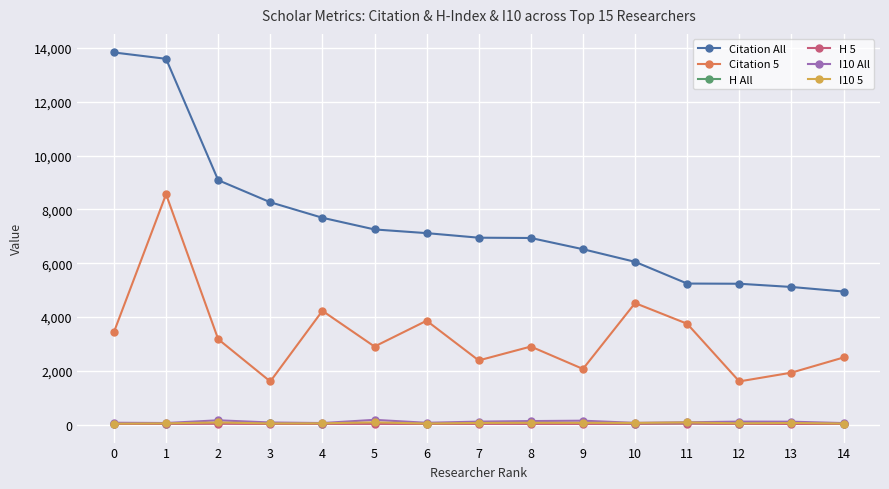

Which series has the widest spread of values?

Citation All